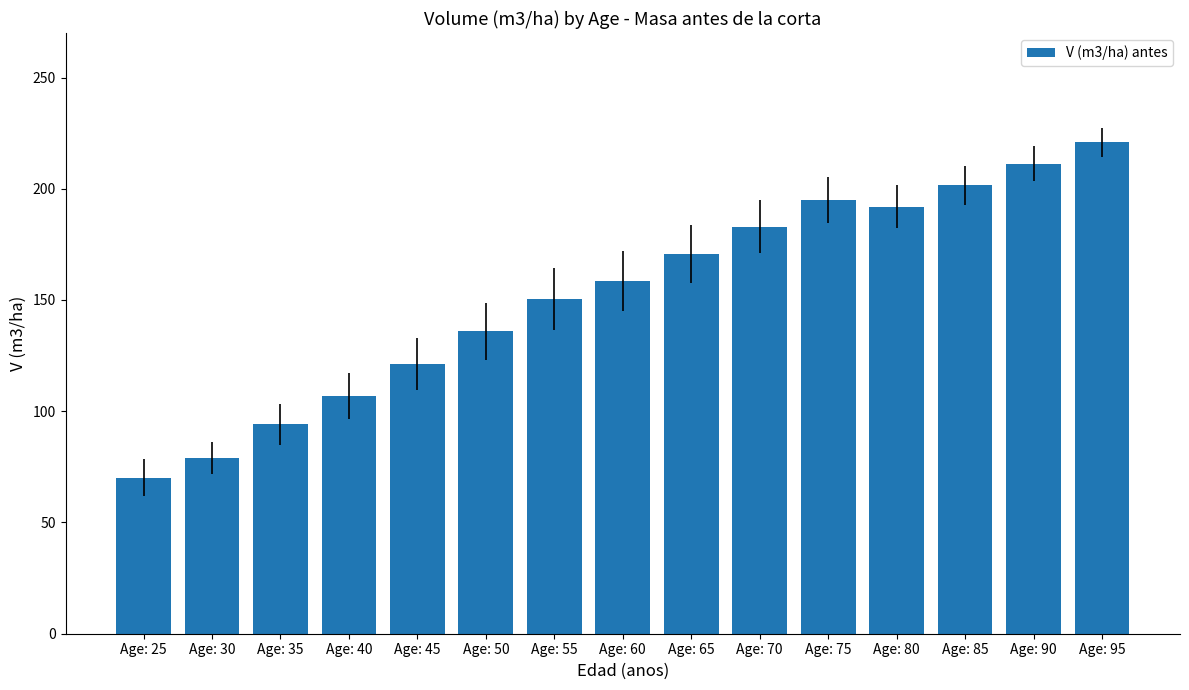

Which has a higher value, Age: 35 or Age: 80?

Age: 80